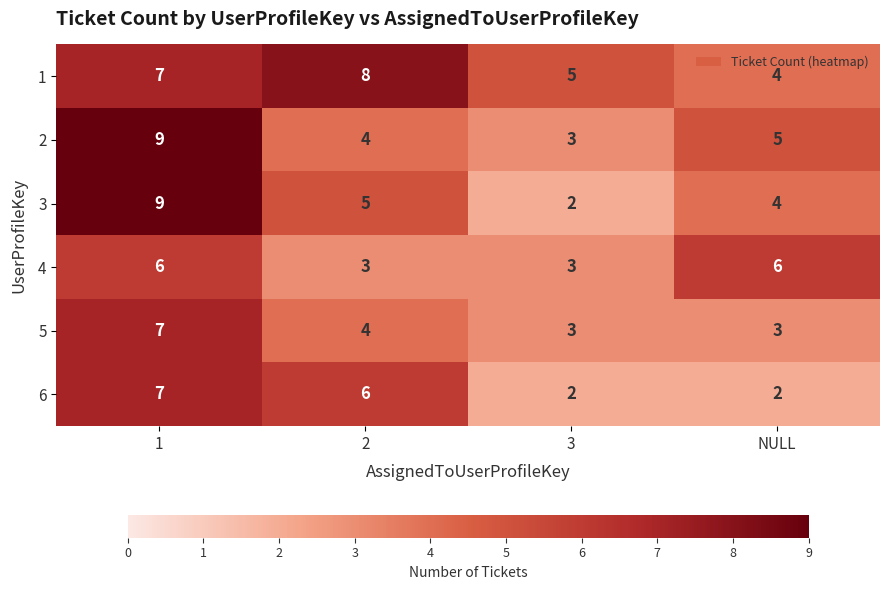

Which series has the largest total across all categories?

1